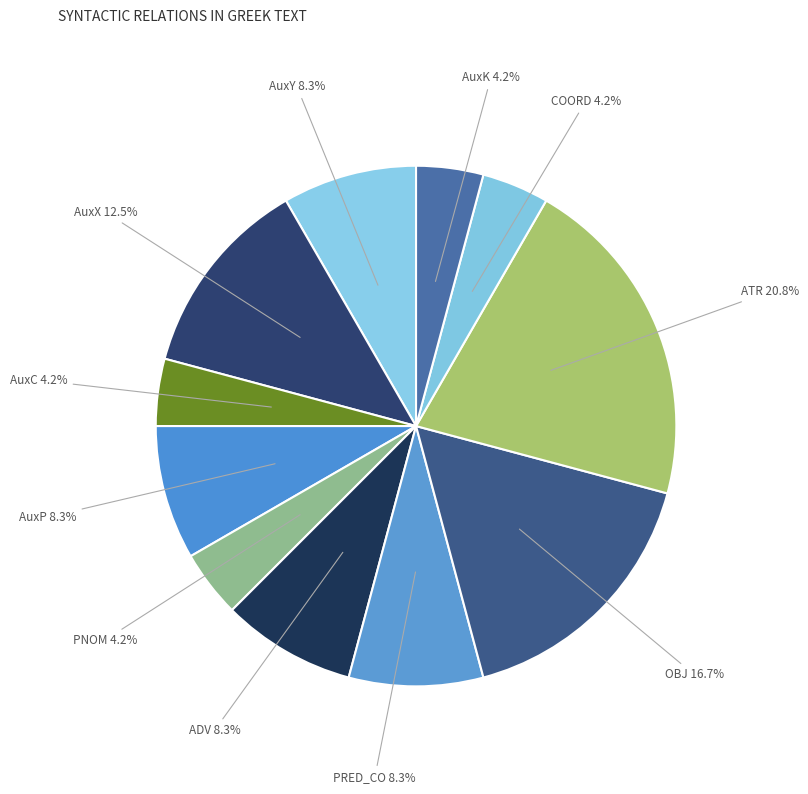

Which category has the biggest portion of the pie?

ATR